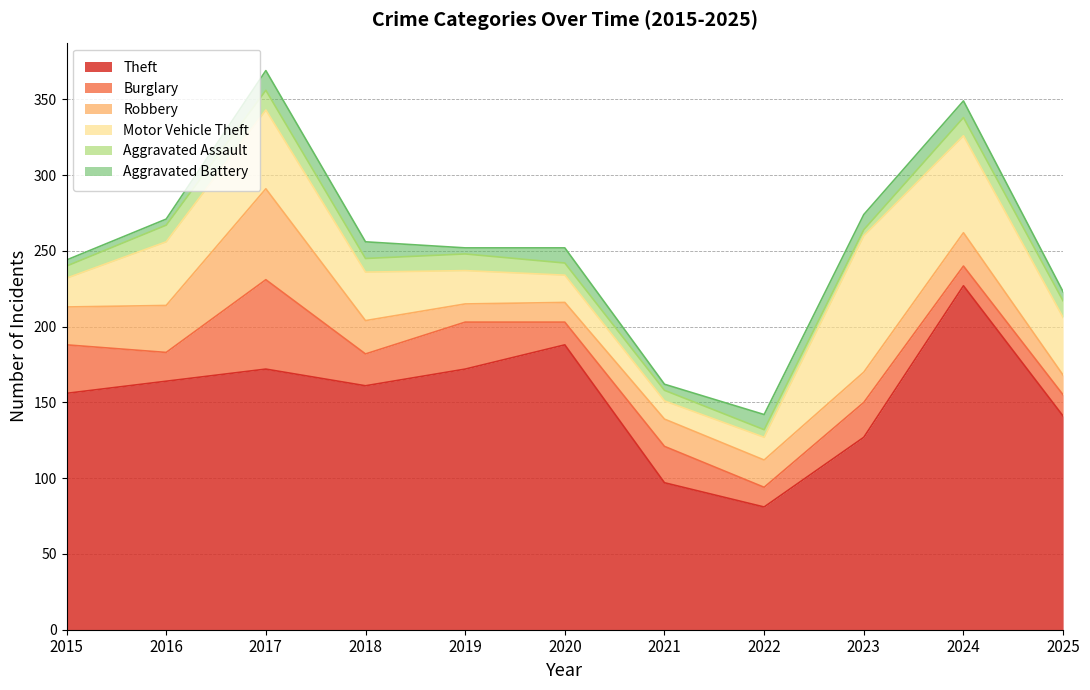

At which label does Burglary first exceed 21?

2015